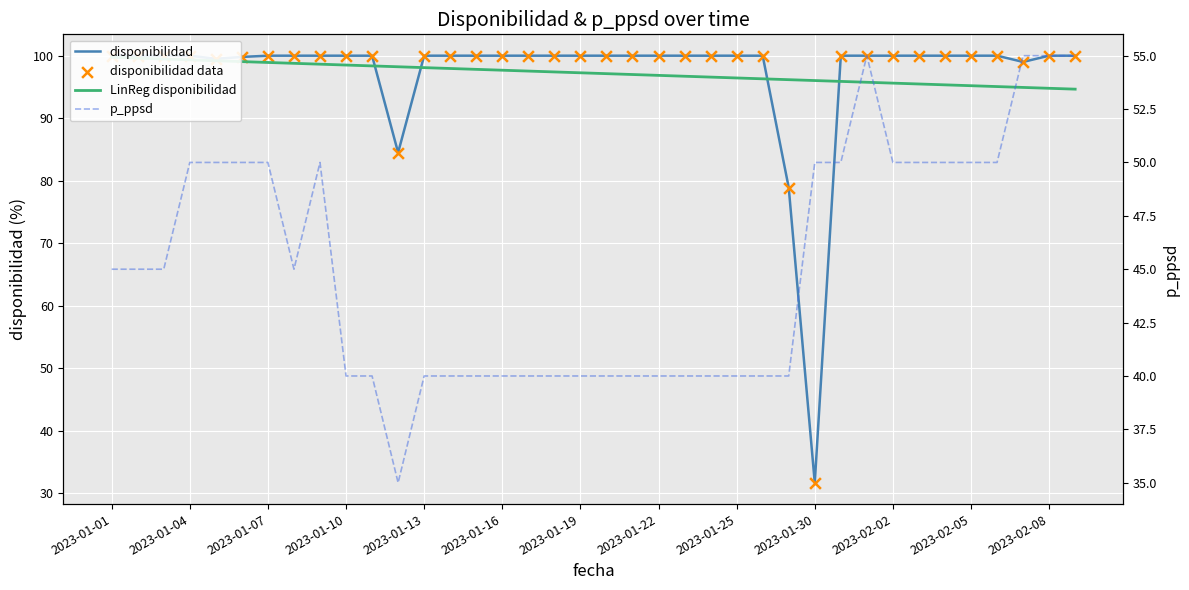

Which series contains the lowest Y value?

disponibilidad